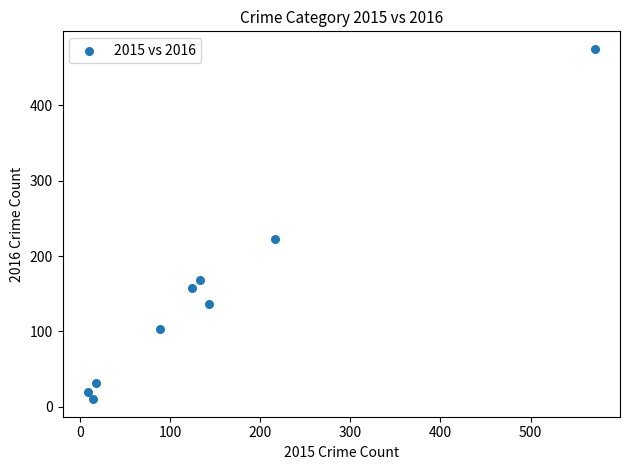

What is the range of X values (max minus min)?

562